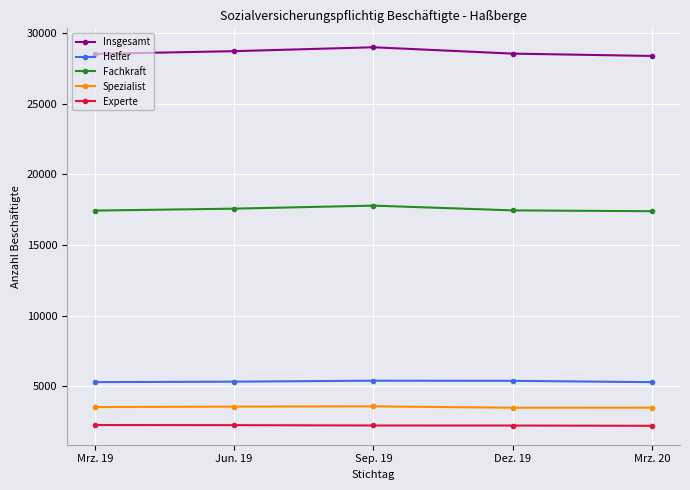

What is the label of the 2nd point from the left?

Jun. 19